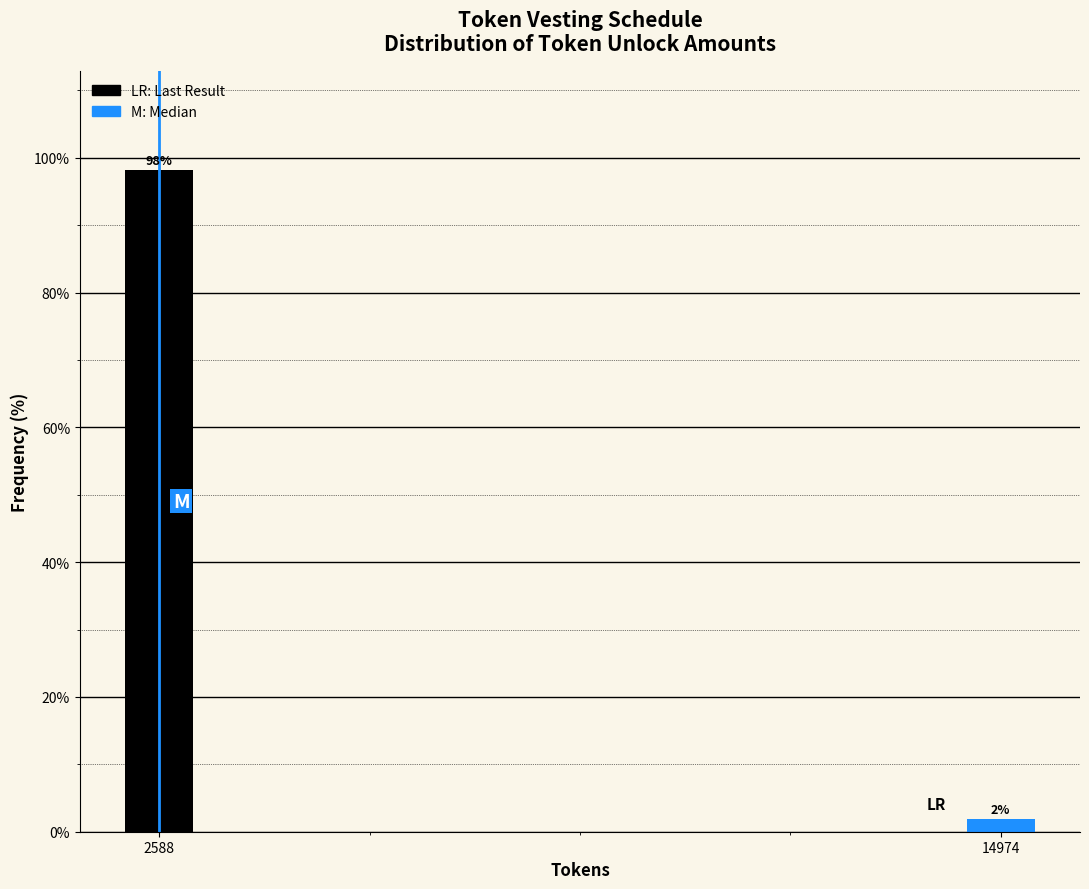

What is the greatest value displayed?

98.1